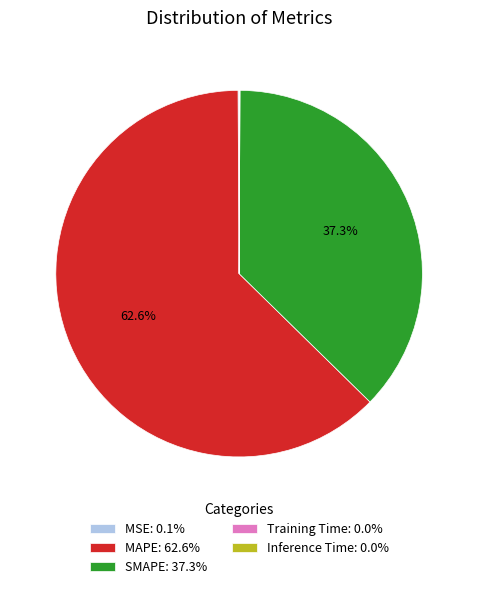

Does SMAPE: 37.3% account for over 50% of the chart?

No